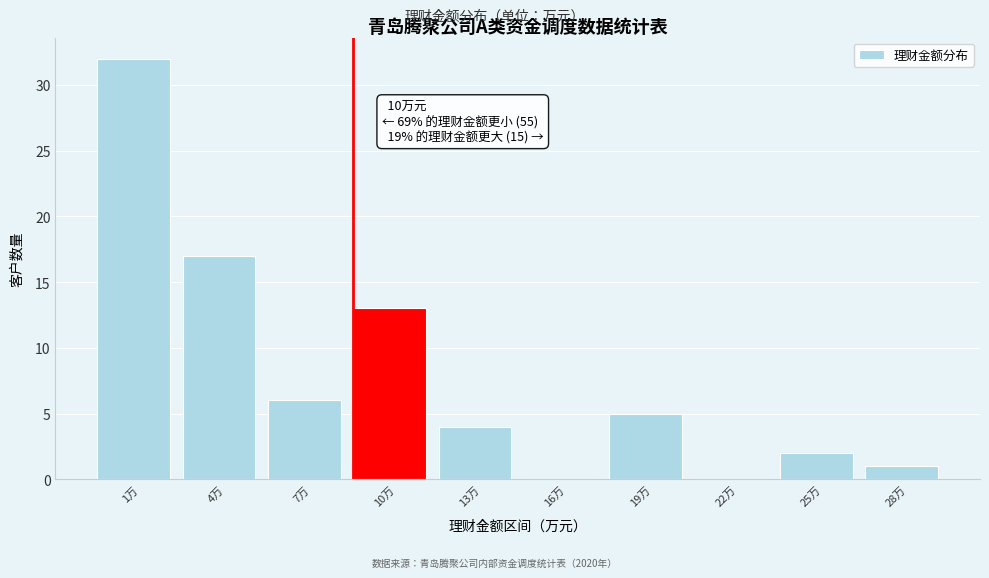

Reading left to right, extract all data points from this chart.

1万=32	4万=17	7万=6	10万=13	13万=4	16万=0	19万=5	22万=0	25万=2	28万=1